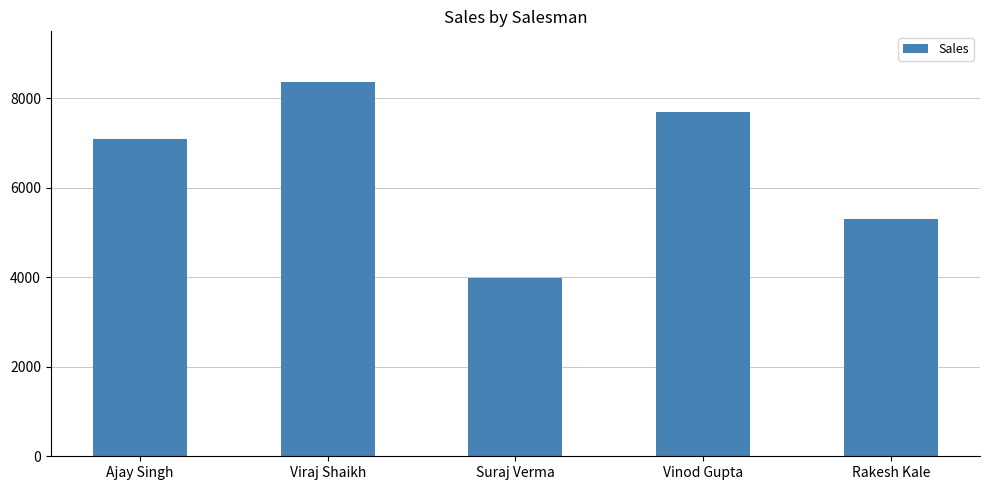

What is the value of the 3rd bar from the left?

3991